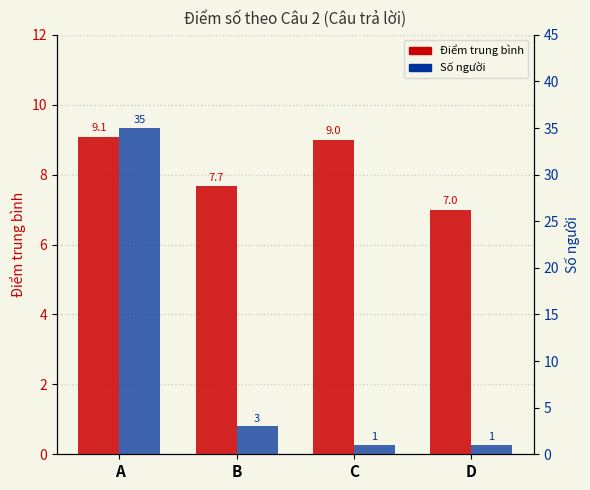

Reading left to right, transcribe all the data shown in this chart.

Điểm trung bình: A=9.1	B=7.7	C=9.0	D=7.0
Số người: A=35.0	B=3.0	C=1.0	D=1.0